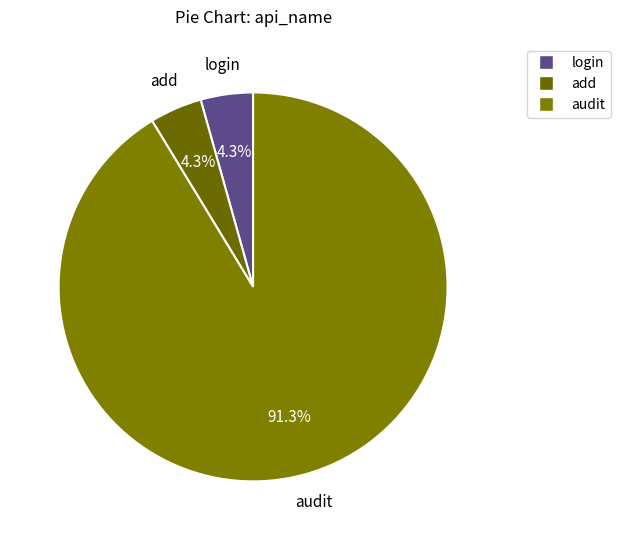

Do audit and add together represent more than half of the pie?

Yes